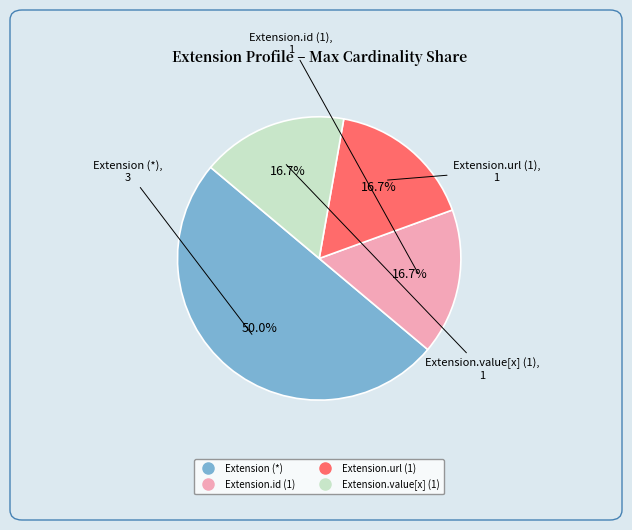

Count the number of slices in the pie.

4